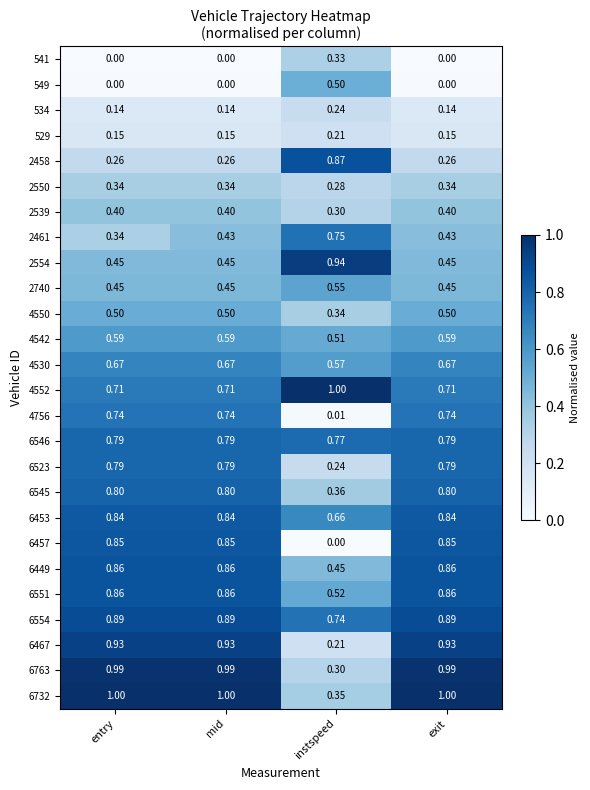

At how many categories does at least one series exceed 0?

4